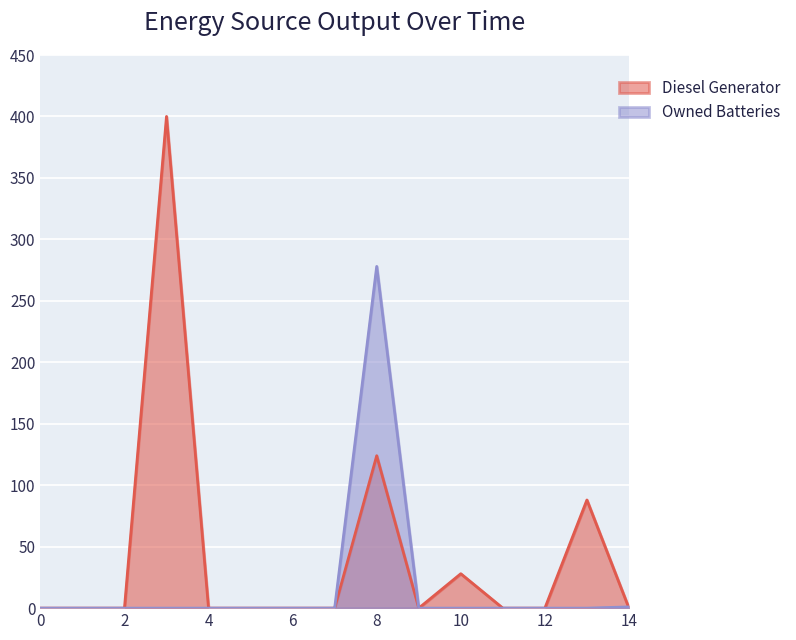

Which label corresponds to the largest value in the chart?

3